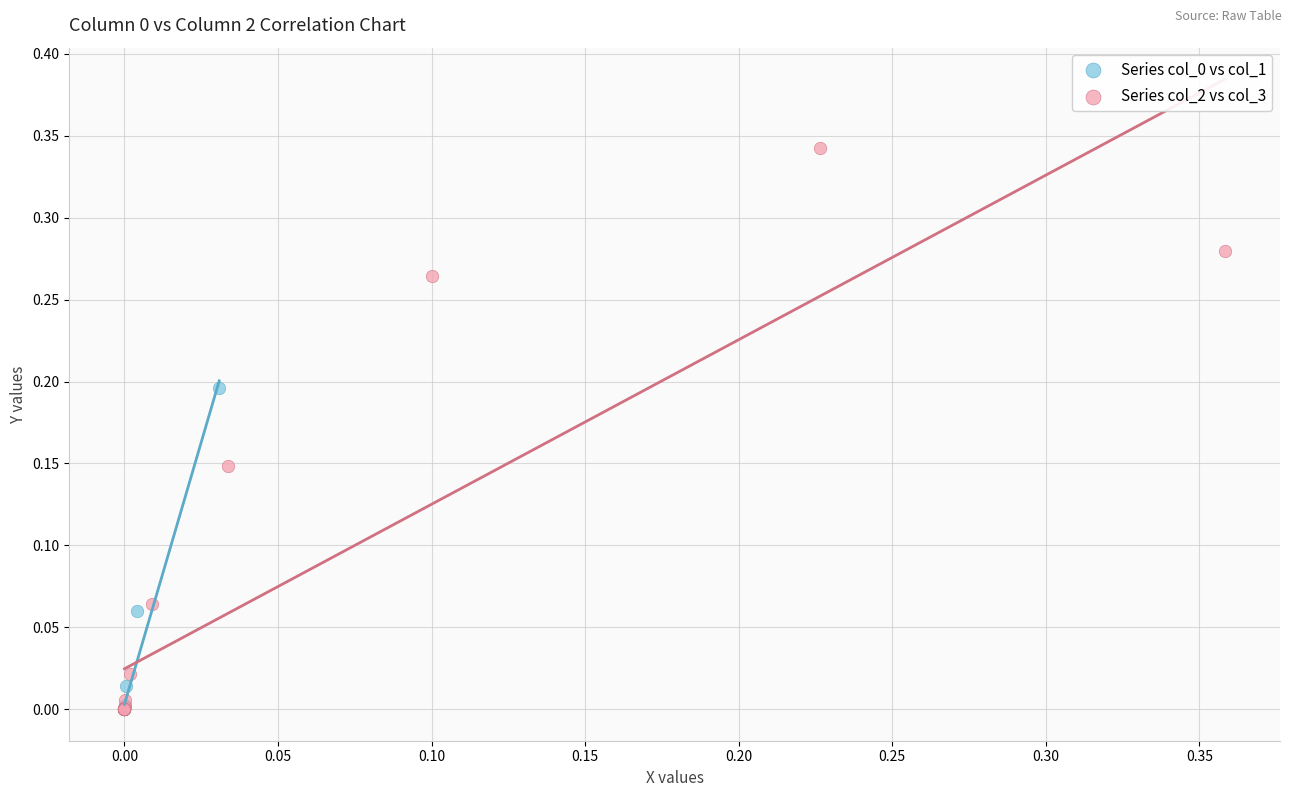

Which series contains the highest Y value?

Series col_2 vs col_3